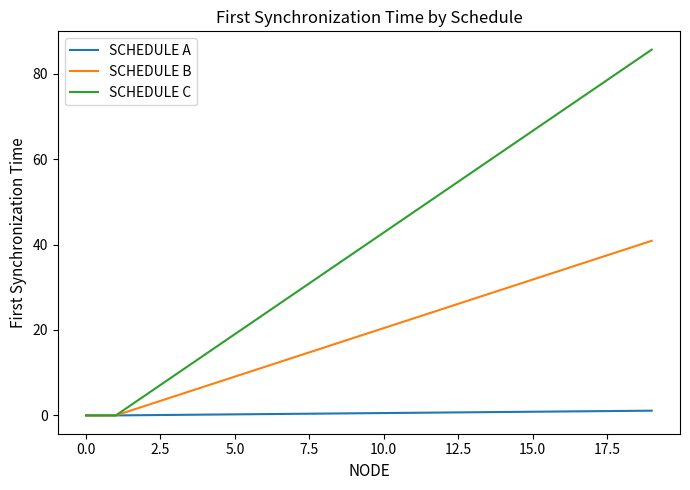

Which series has the widest spread of values?

SCHEDULE C